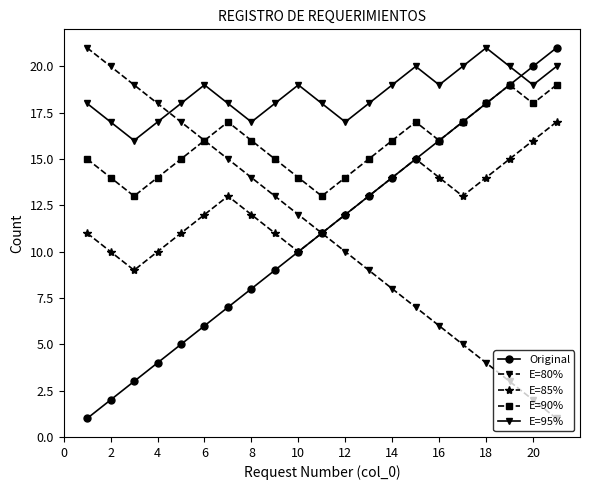

Which series has the largest total across all categories?

E=95%